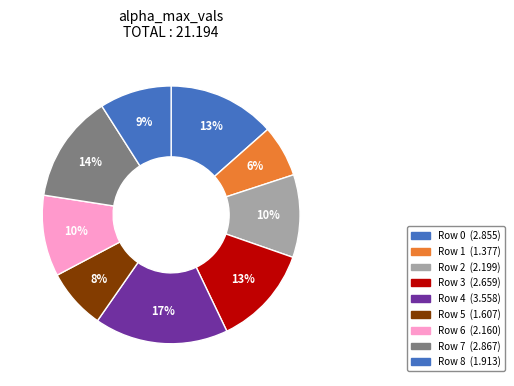

Count the number of slices in the pie.

9